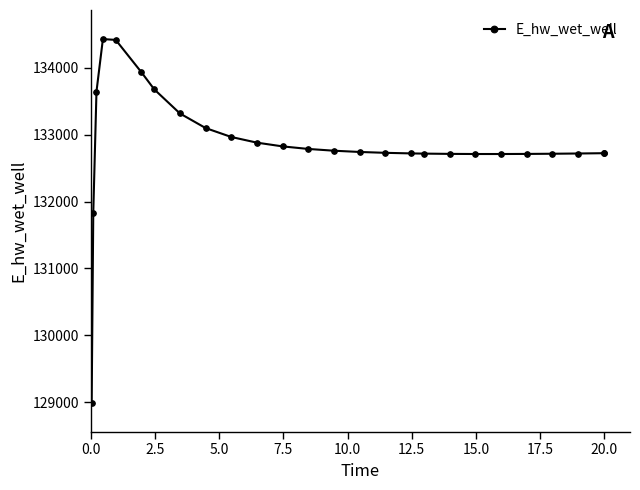

What is the value of the 19th point from the left?

132713.1